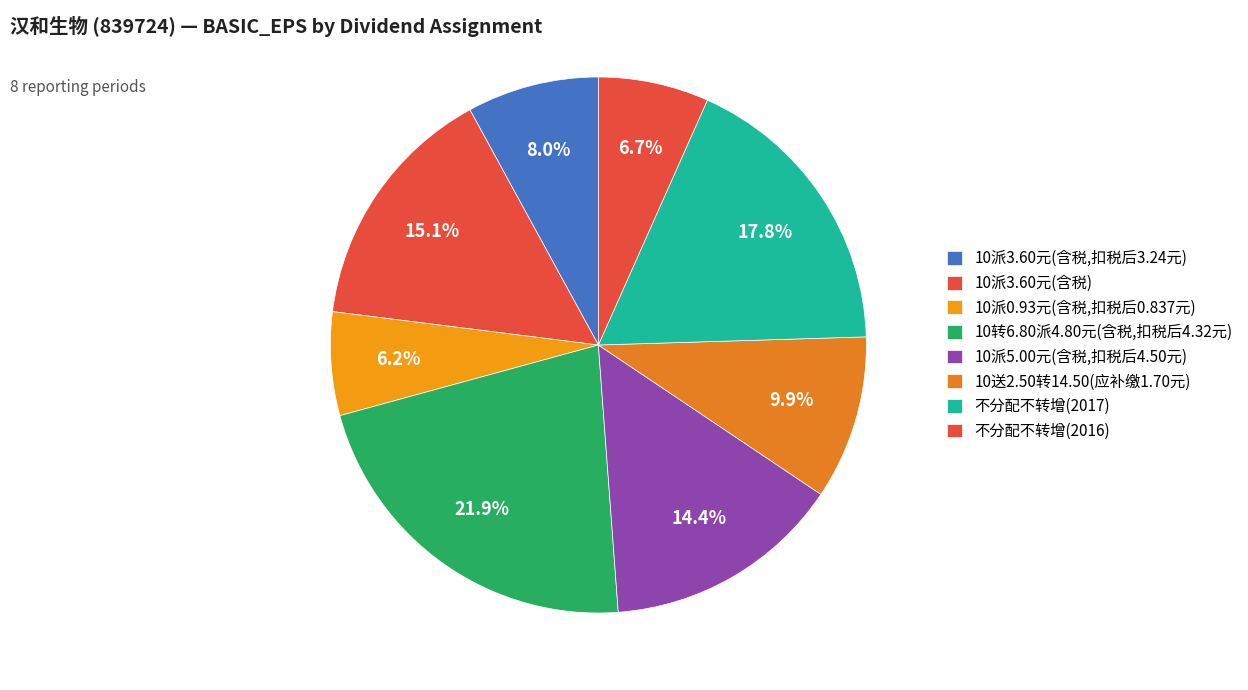

Does any single category account for the majority?

No